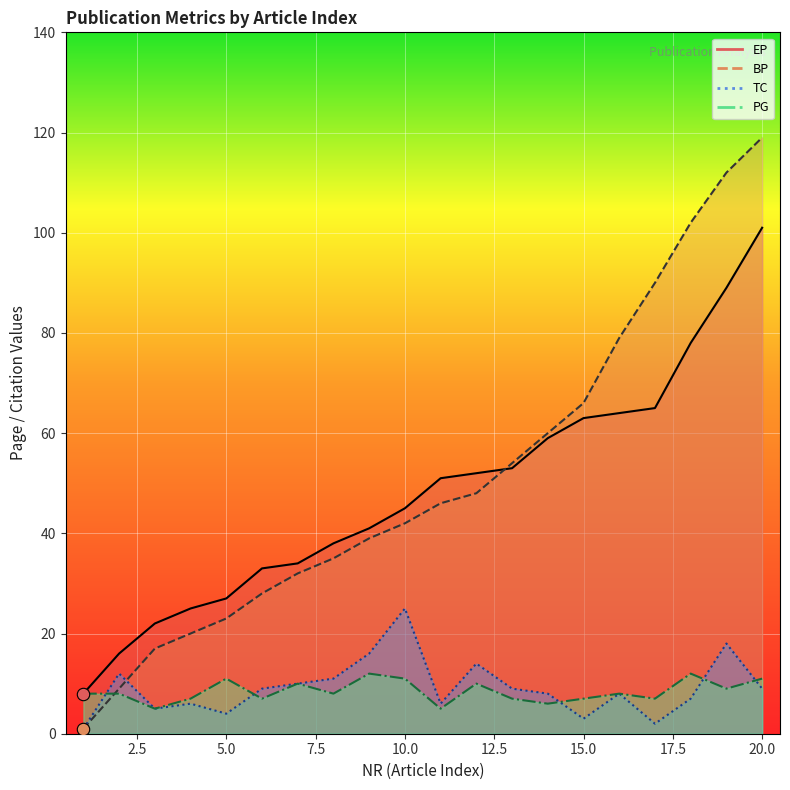

At which category is the sum across all series the highest?

20